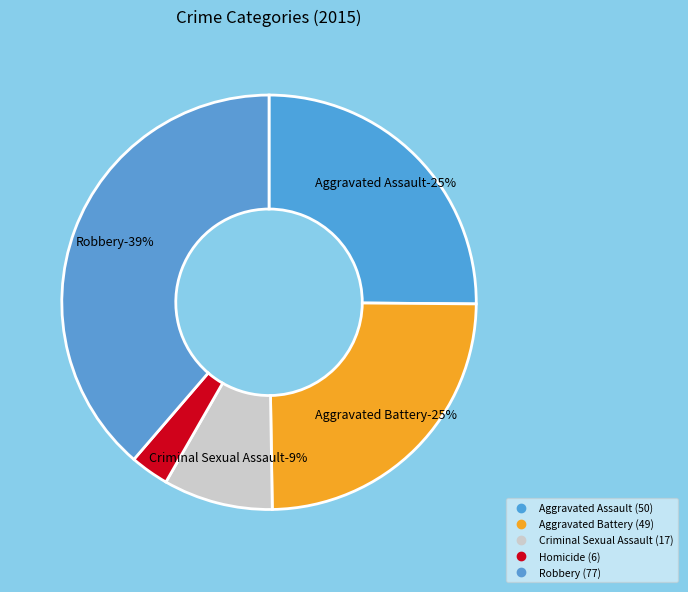

Do Criminal Sexual Assault and Aggravated Assault together represent more than half of the pie?

No